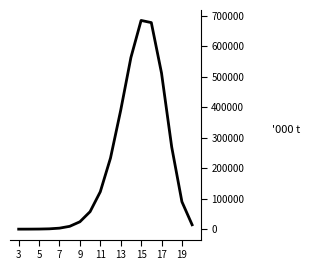

What is the maximum value shown in the chart?

685372